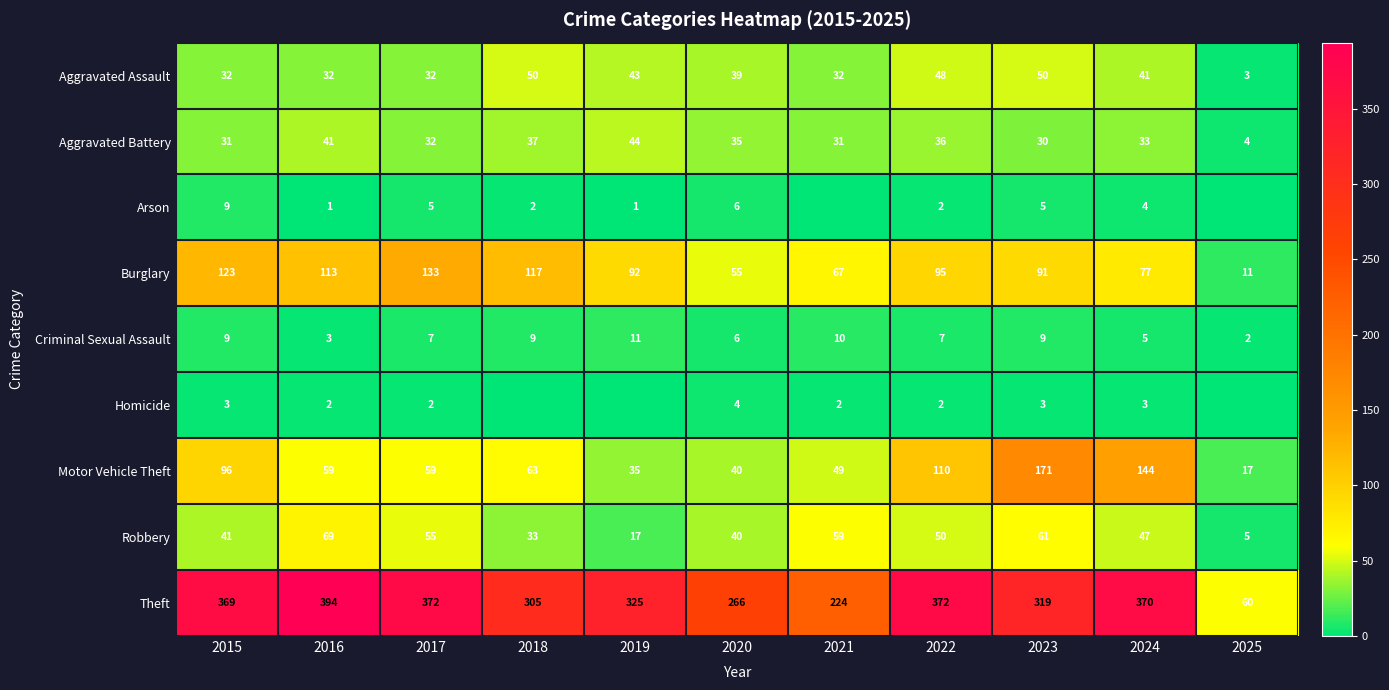

Between 2016 and 2022, which series saw the biggest shift?

Motor Vehicle Theft